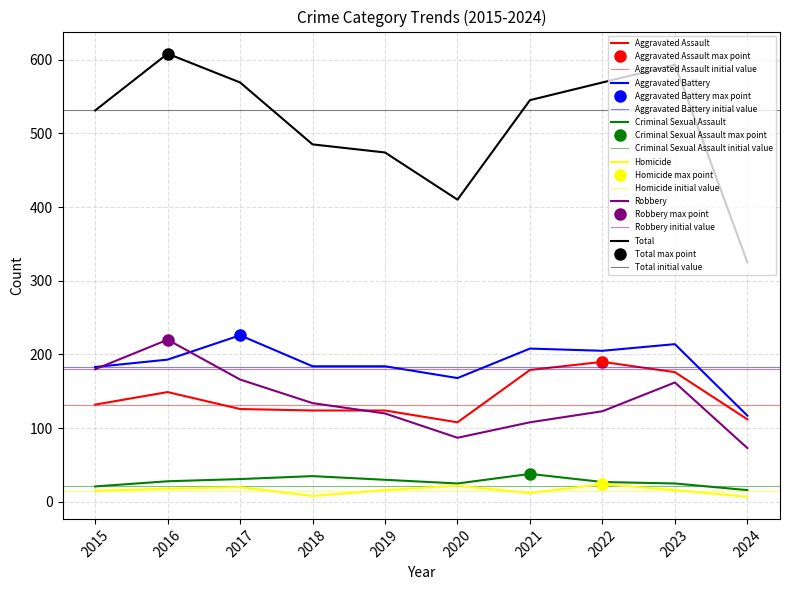

Where is Total nearest to the value 466?

2019